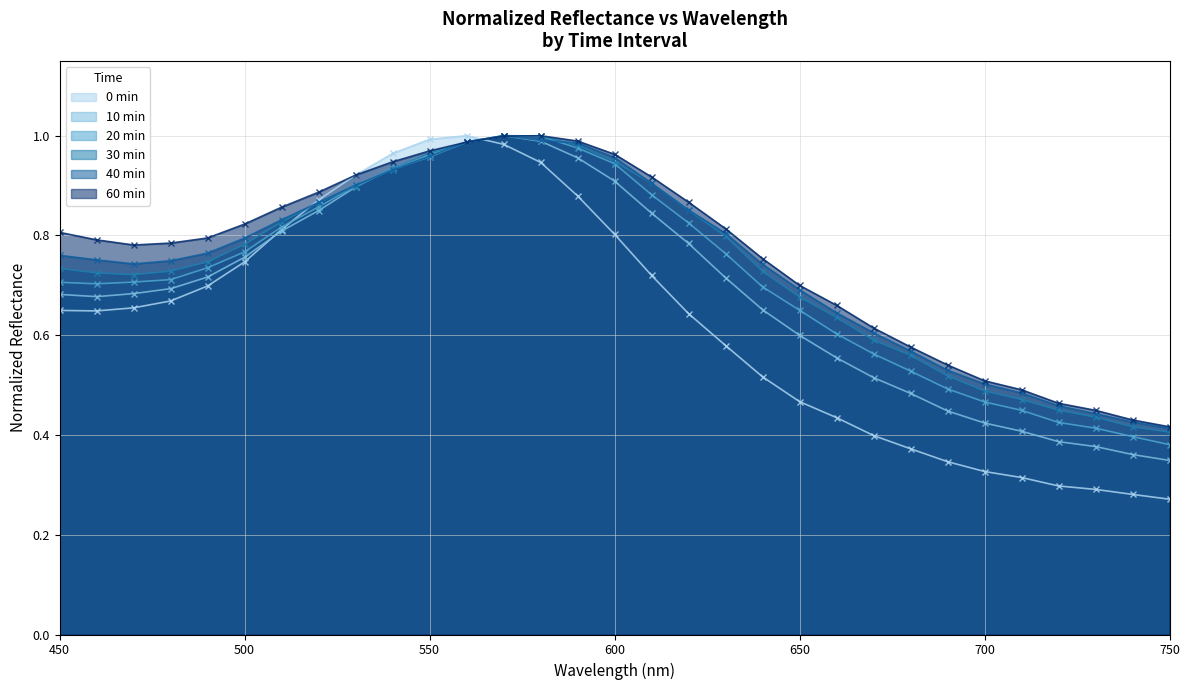

What is the sum of the 10 min values at 740 and 470?

1.0